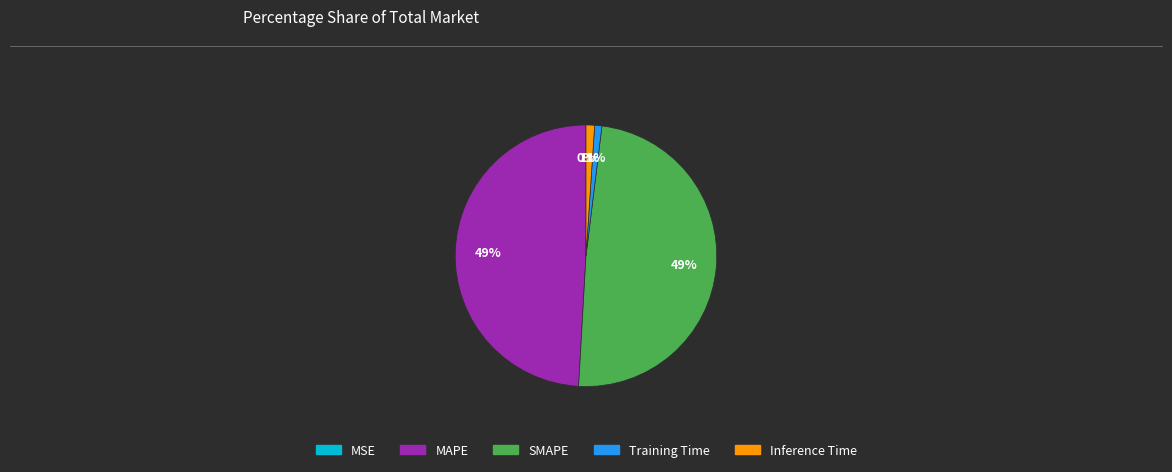

Is it true that MAPE is 49% of the pie?

True